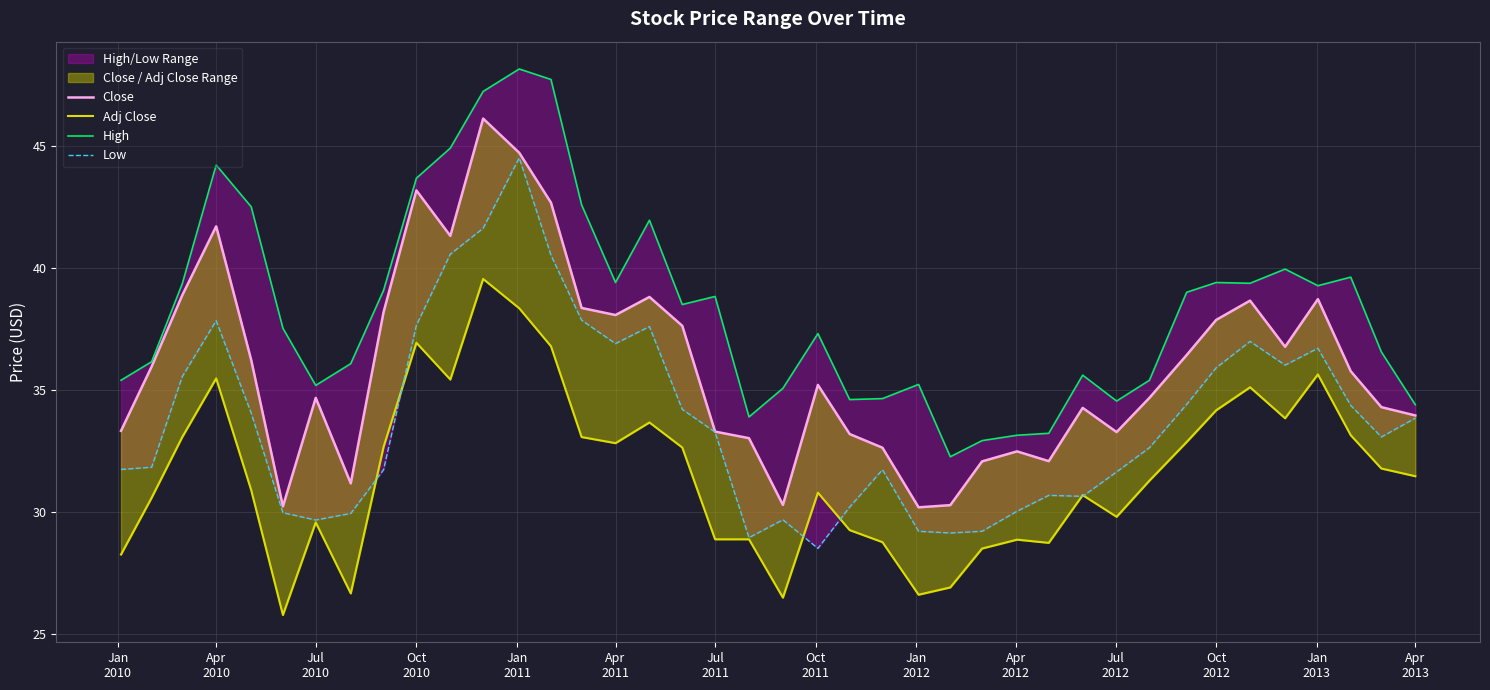

Which series has the largest total across all categories?

High